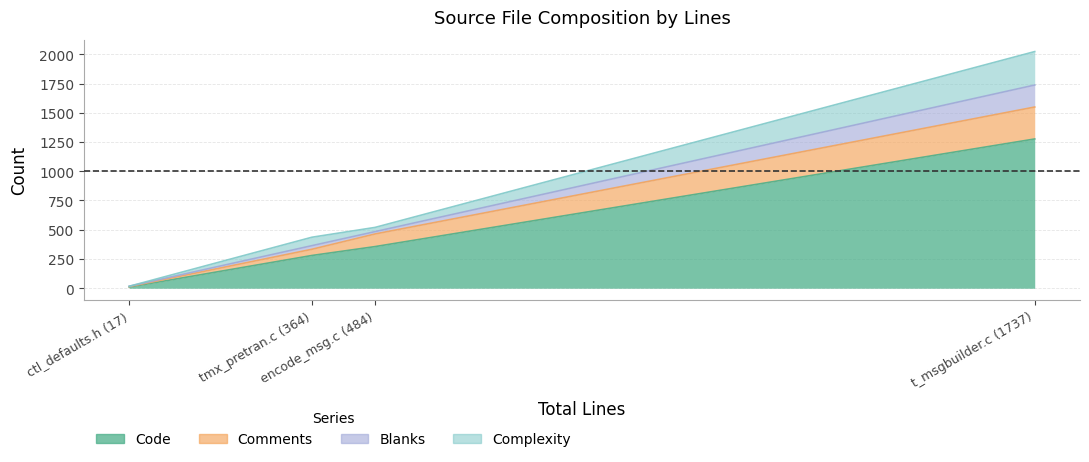

What is the total value across all series at tmx_pretran.c (364)?

436